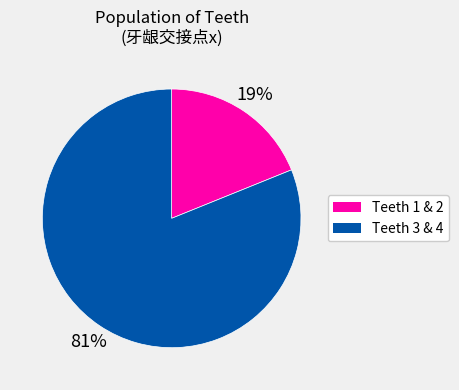

What is the ratio of the value at Teeth 3 & 4 to the value at Teeth 1 & 2?

4.3